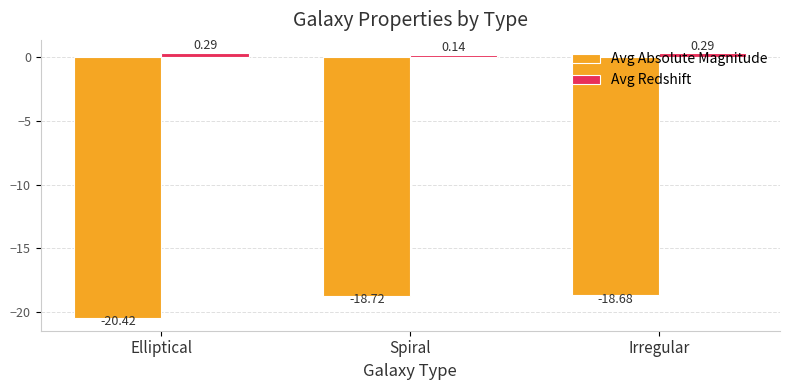

What are all the series names shown in the legend?

Avg Absolute Magnitude, Avg Redshift